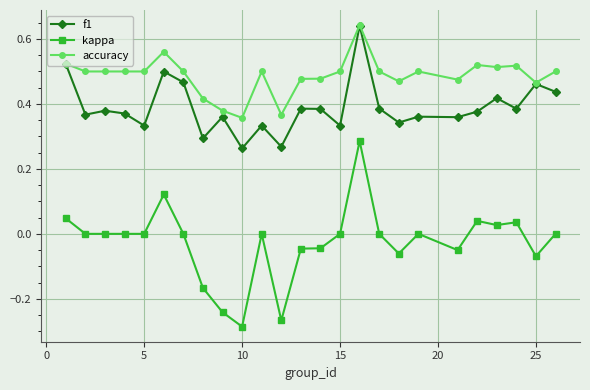

Which series has the largest total across all categories?

accuracy